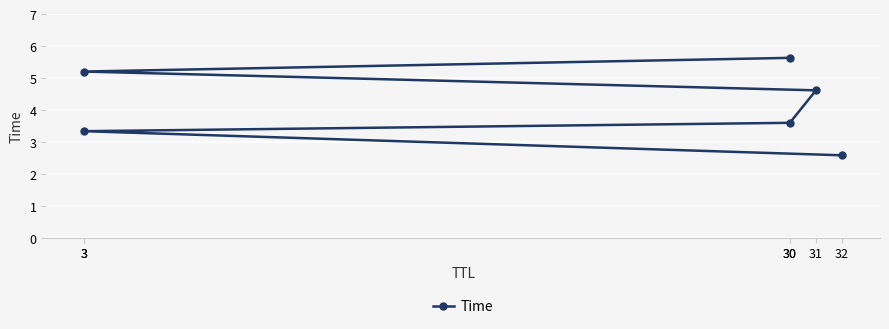

True or false: the data has more than 2 interior local peaks.

False